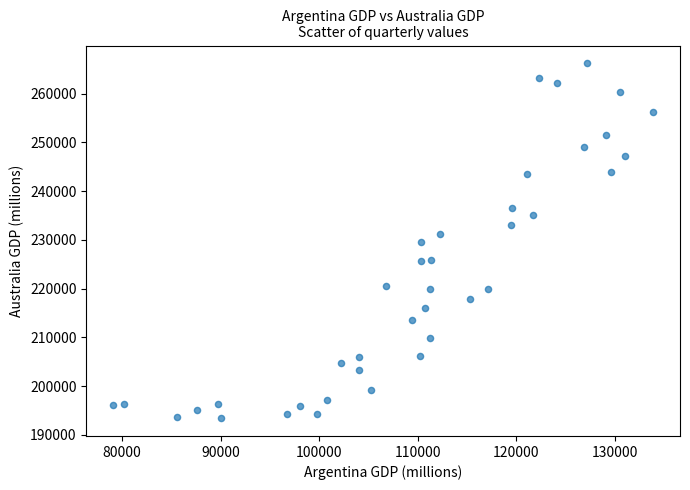

What is the range of Y values (max minus min)?

72800